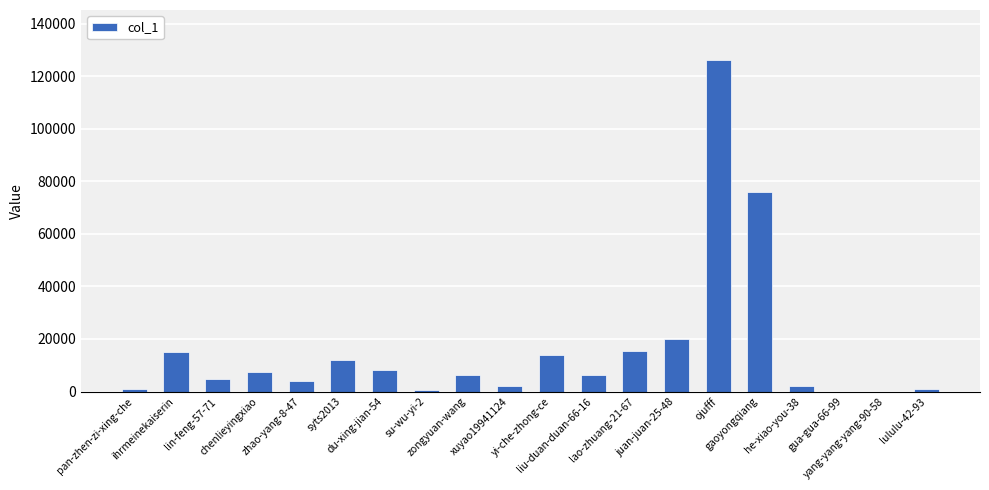

What is the sum of the values at gua-gua-66-99 and yi-che-zhong-ce?

13837